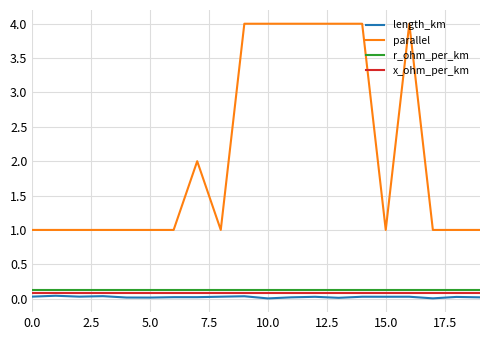

True or false: r_ohm_per_km and x_ohm_per_km intersect in this chart.

False